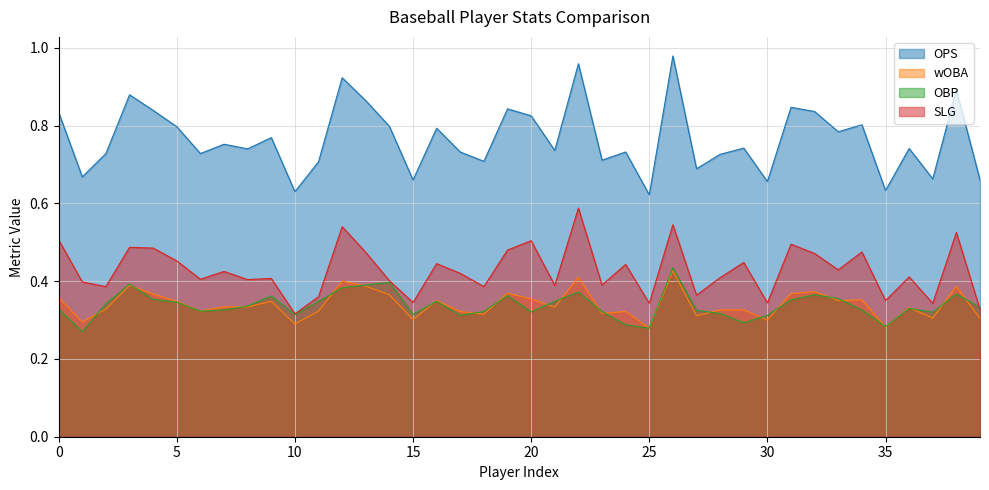

The value of OPS at 10 is 0.6. True or false?

True